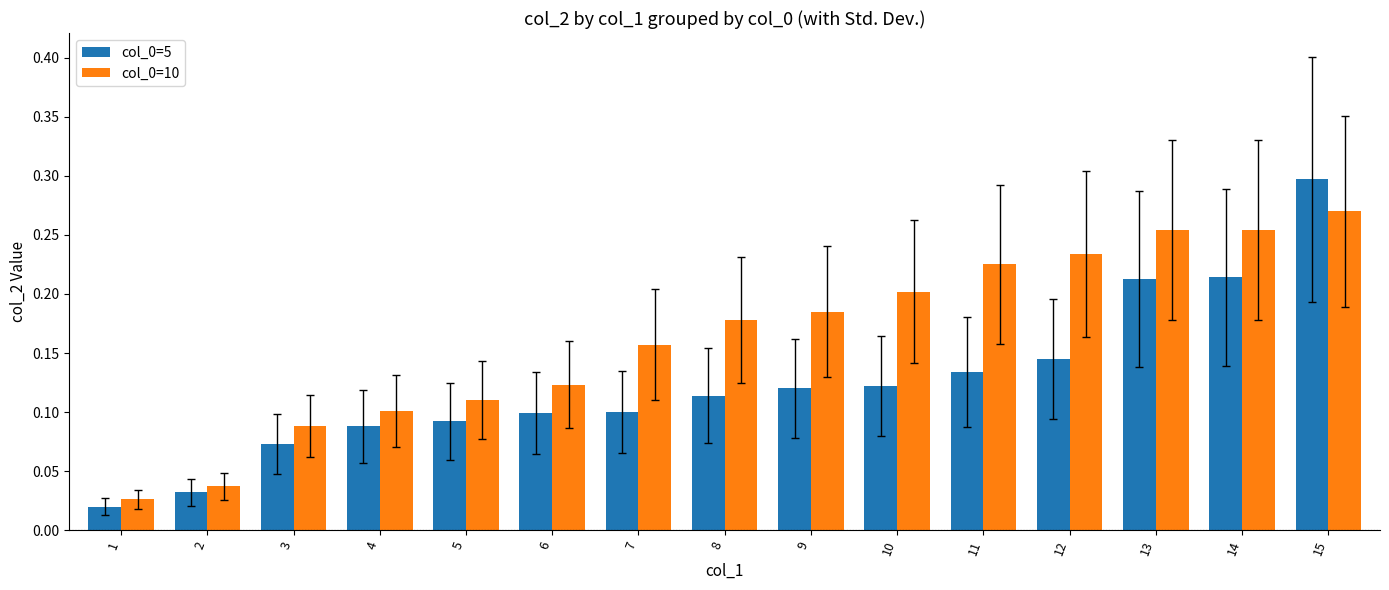

At how many categories does at least one series exceed 0?

15